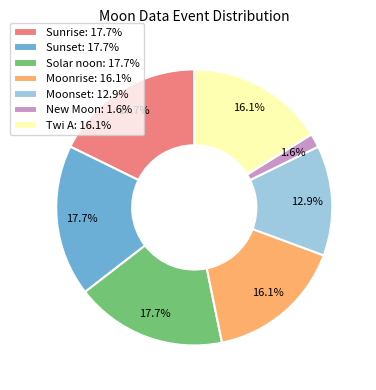

Is Sunrise: 17.7% the majority of the pie?

No